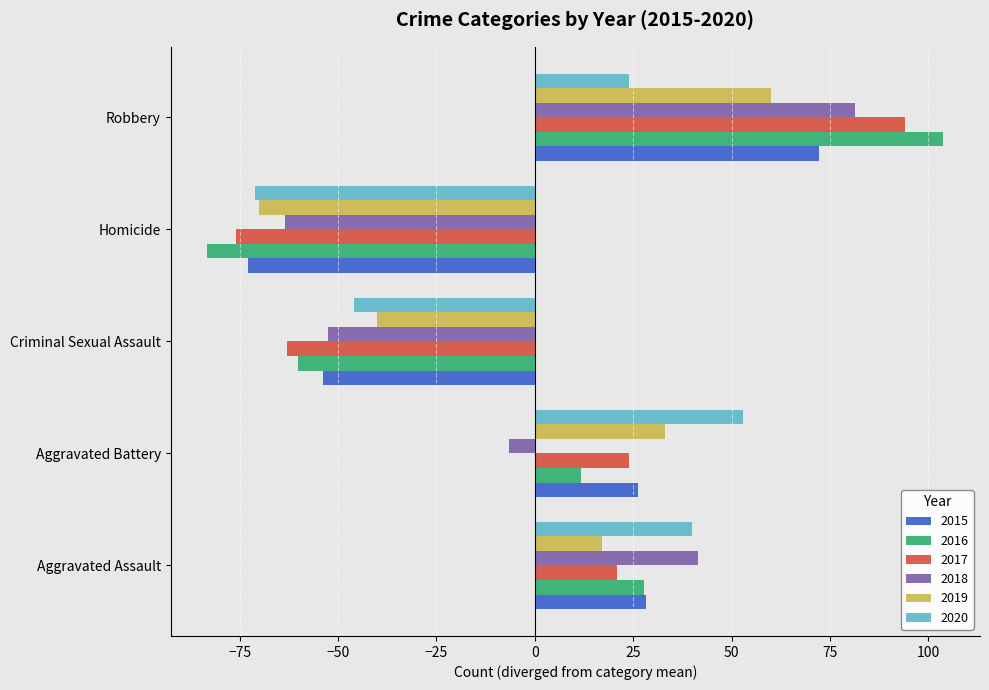

Is the value of 2015 at Aggravated Assault greater than the value of 2020 at Homicide?

Yes